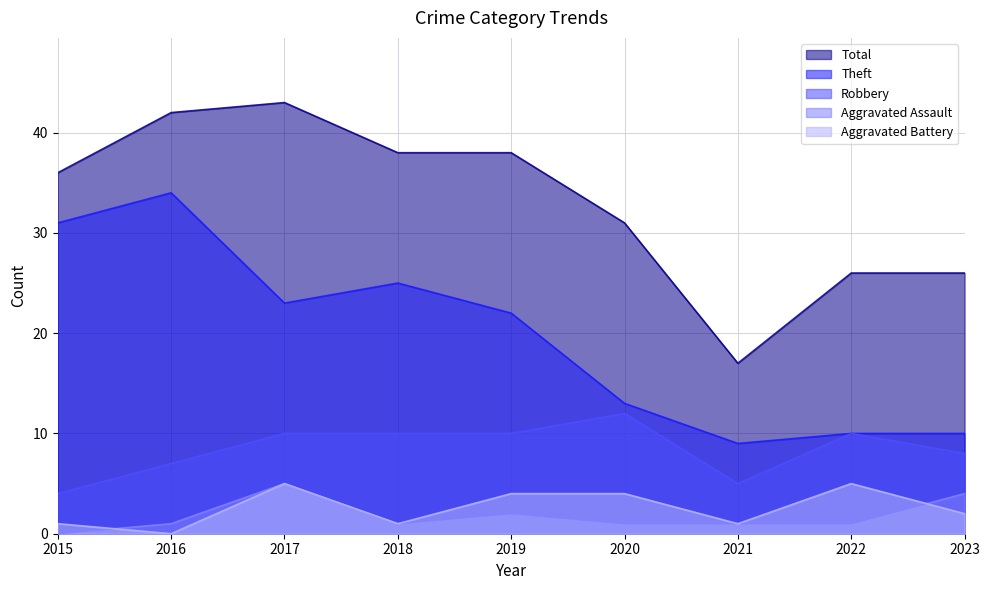

What is the difference between the maximum and second lowest values in the Aggravated Battery series?

4